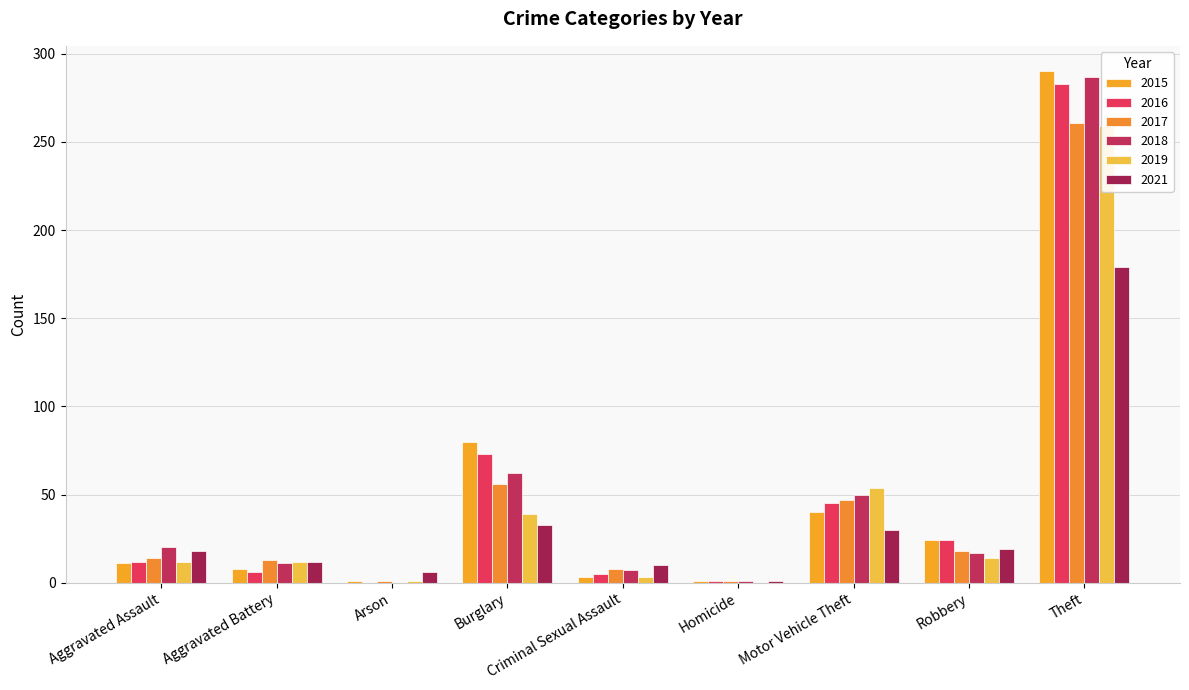

Rank the series at Aggravated Battery from highest to lowest value.

2017, 2019, 2021, 2018, 2015, 2016